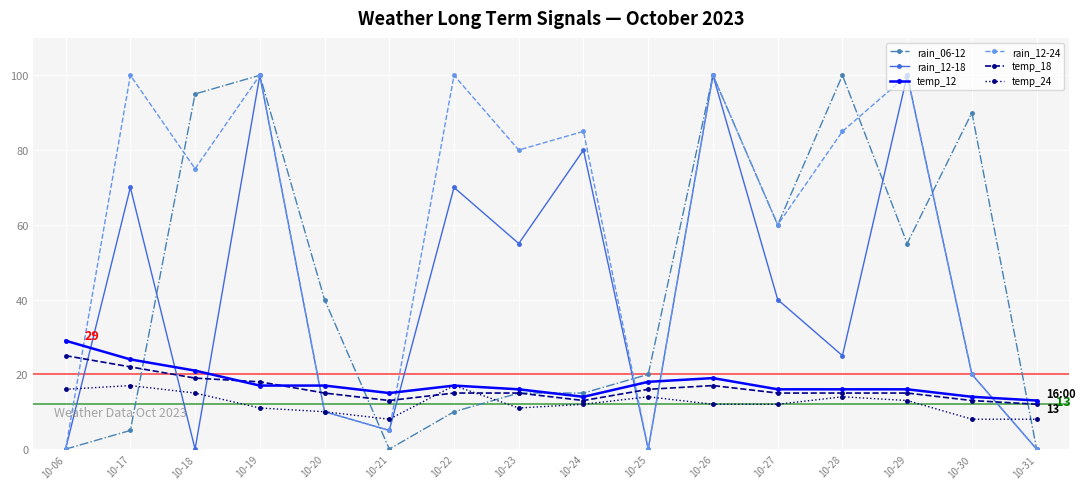

What is the difference between the highest and lowest values at 10-31?

13